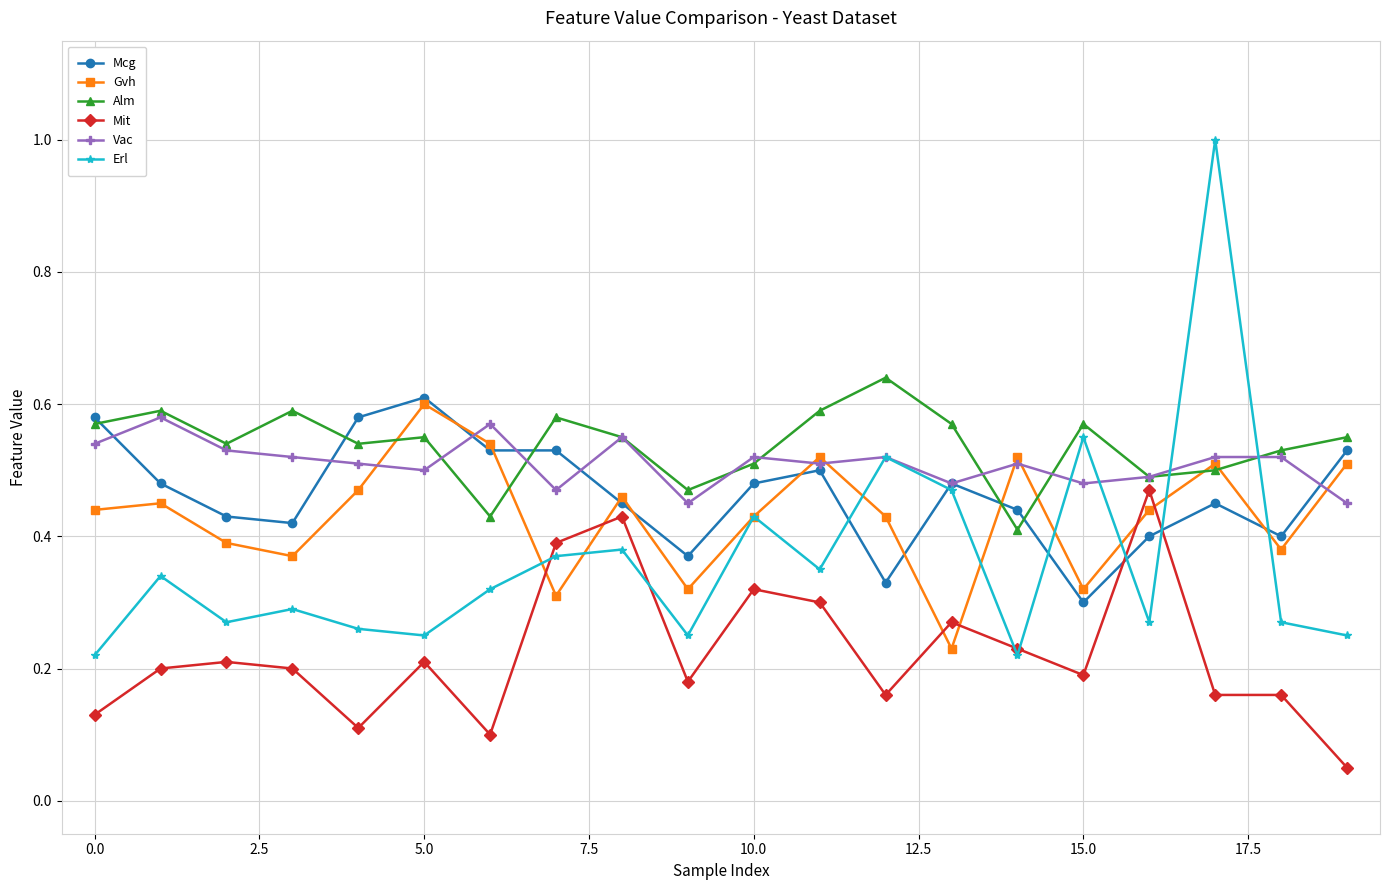

What is the greatest value displayed?

1.0